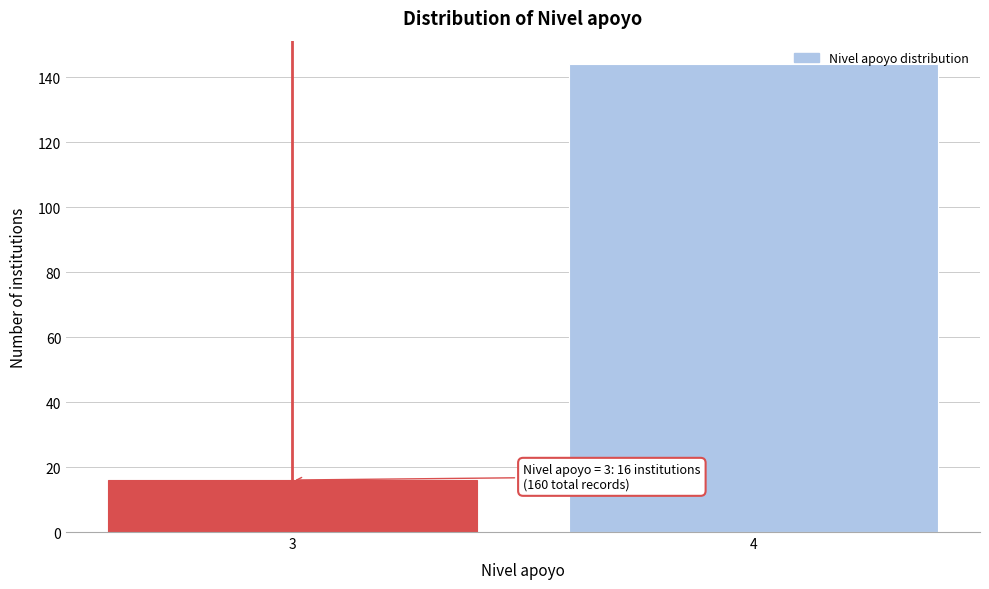

Reading left to right, what are all the values shown in this chart?

3=16	4=144